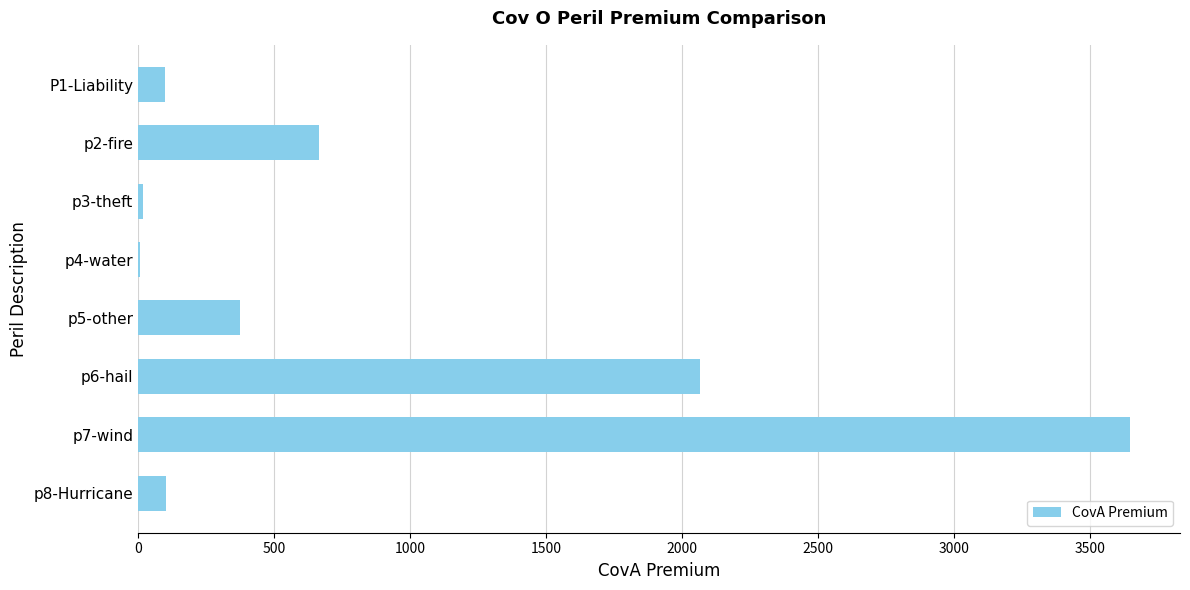

At which label is the value closest to 1827?

p6-hail